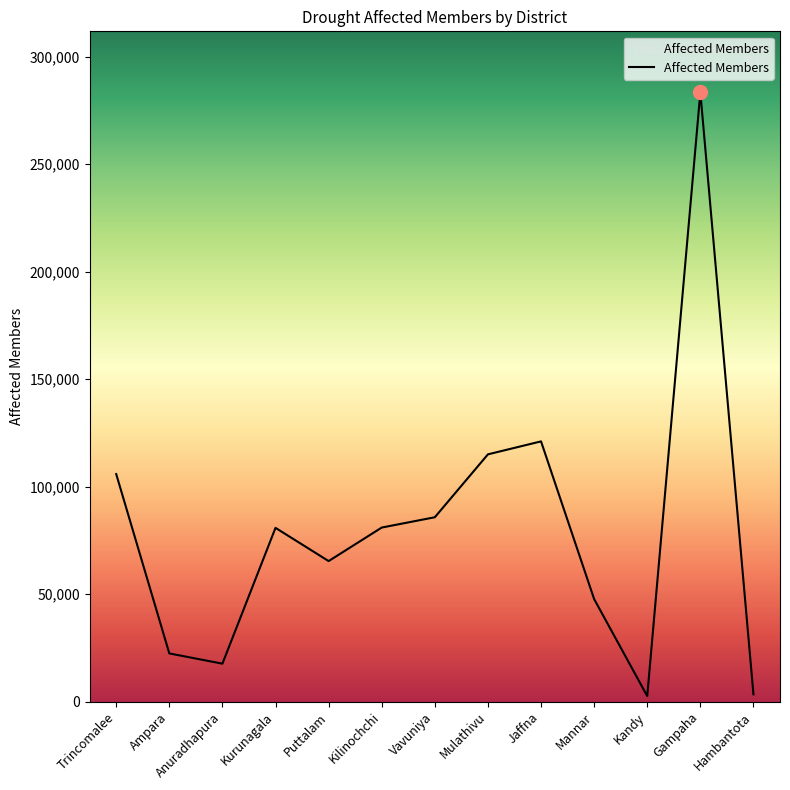

Between Anuradhapura and Jaffna, which is larger?

Jaffna